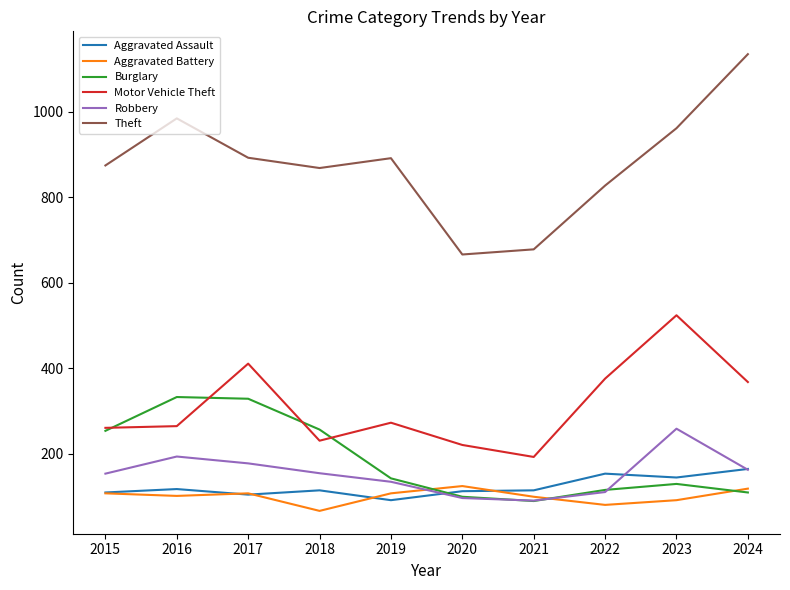

The Motor Vehicle Theft series shows 524 at 2023. True or false?

True